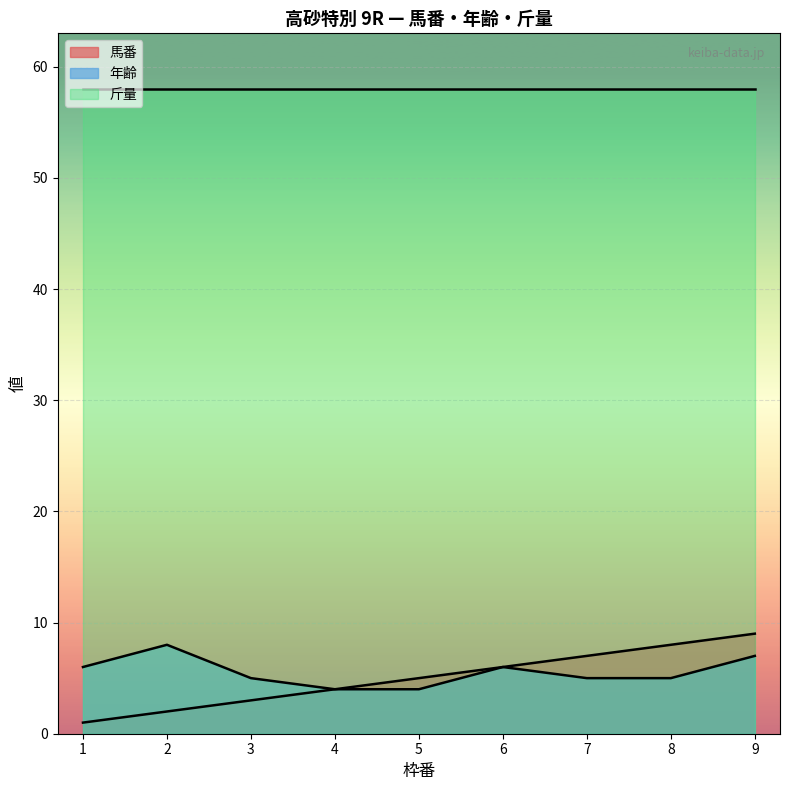

True or false: 馬番 and 年齢 cross at least once.

False